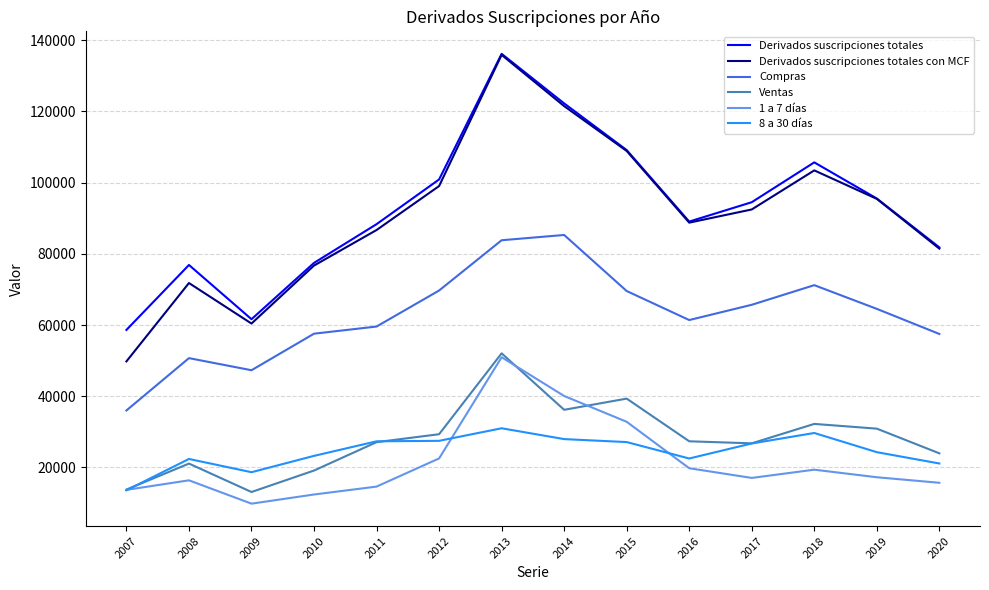

True or false: Derivados suscripciones totales and 8 a 30 días cross at least once.

False